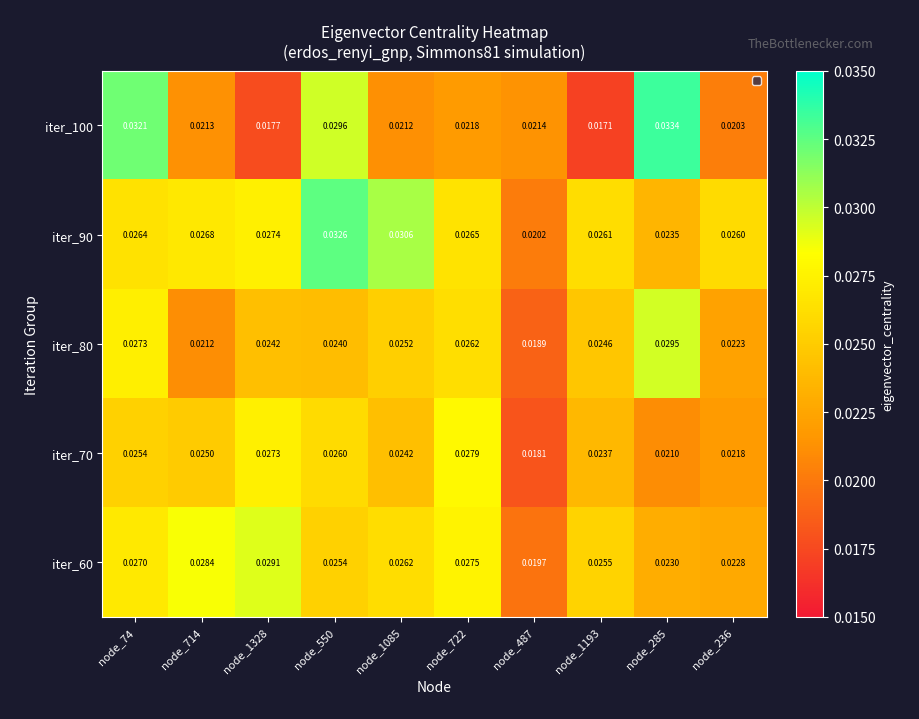

Which series has the largest range (max minus min)?

iter_100